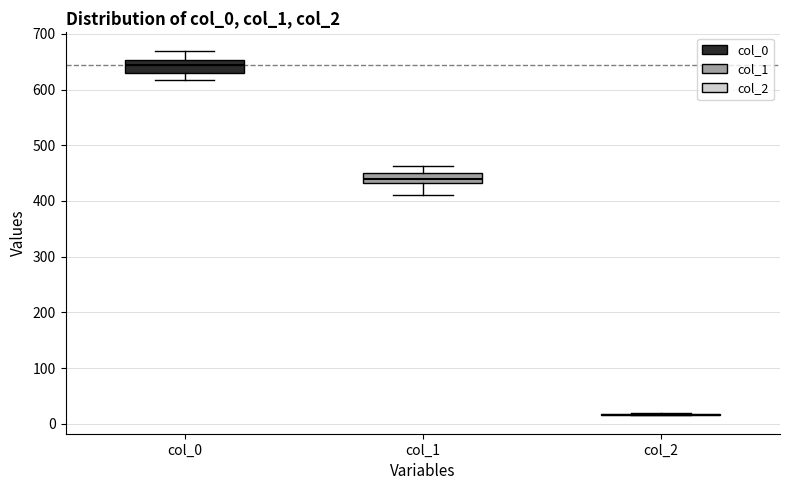

Reading left to right, read every box against the y-axis: the position of its median line, the range the box covers, and the ends of its whiskers. The values are not printed on the chart, so give them approximately, as read against the axis.

col_0: median 640, box 630 to 650, whiskers 620 to 670
col_1: median 440, box 430 to 450, whiskers 410 to 460
col_2: box collapsed to a line at 20, whiskers 20 to 20